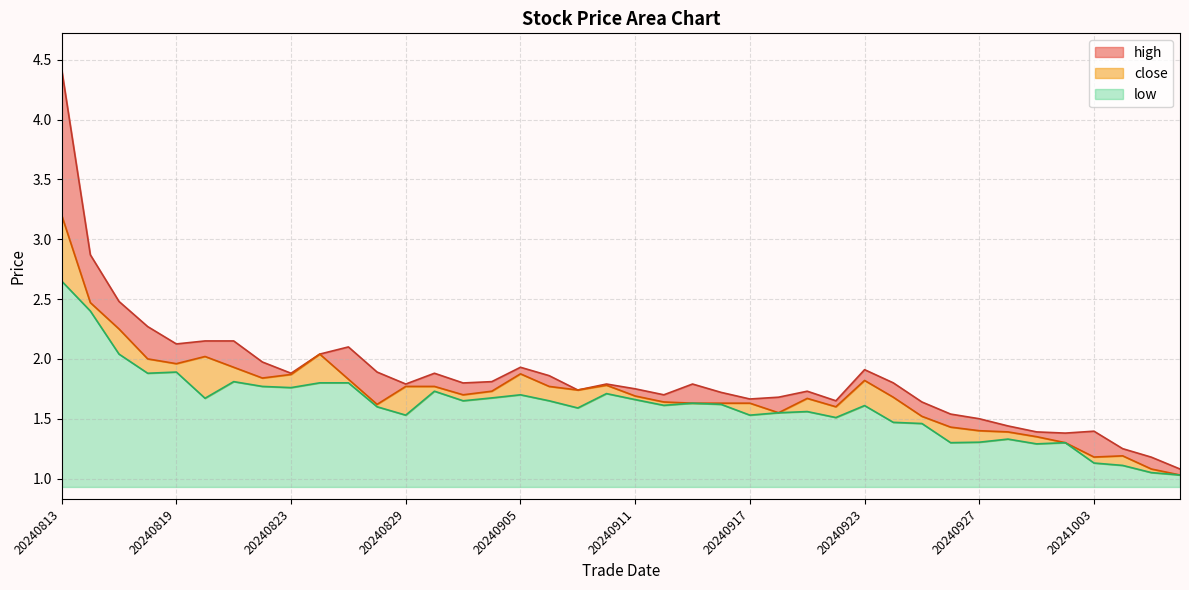

At 20240820, list the series in order from largest to smallest.

high, close, low